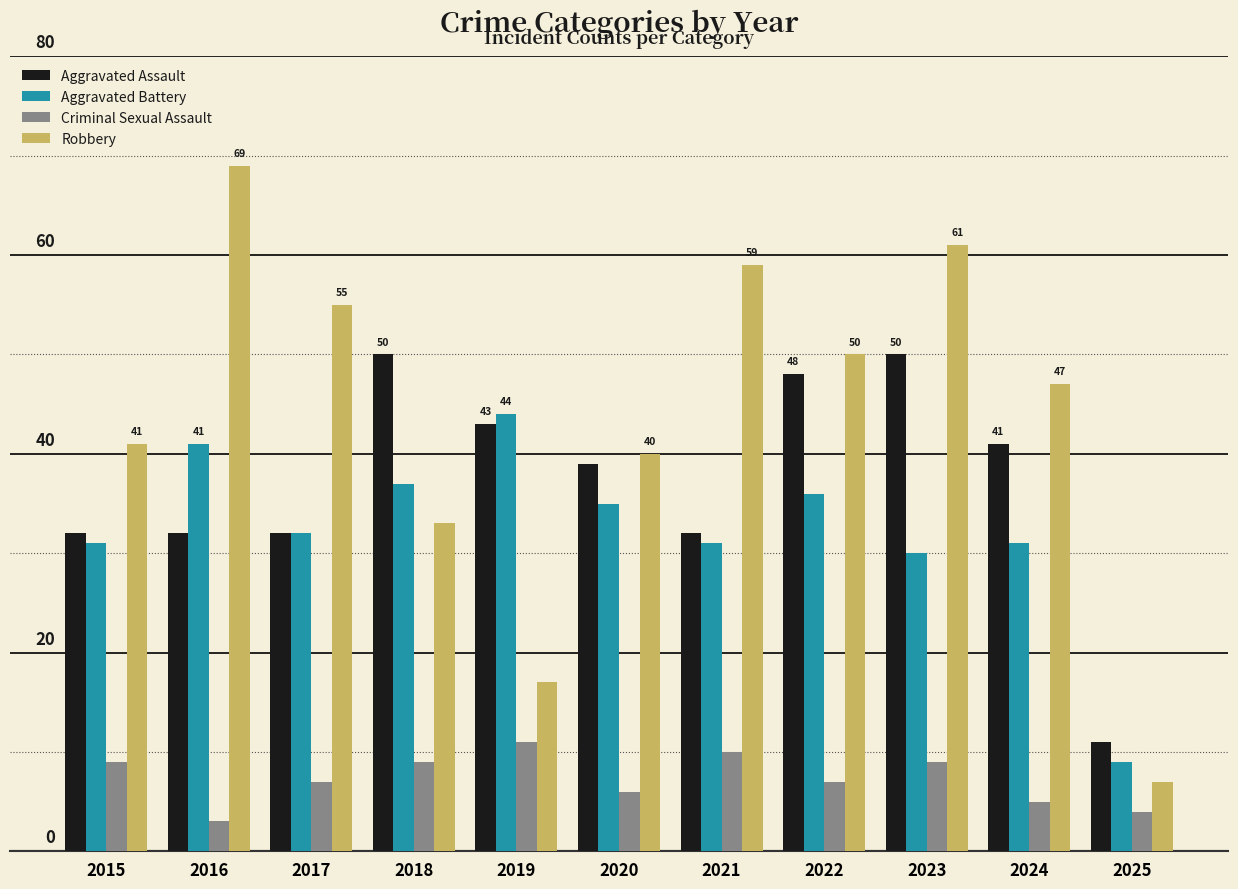

What are all the series names shown in the legend?

Aggravated Assault, Aggravated Battery, Criminal Sexual Assault, Robbery